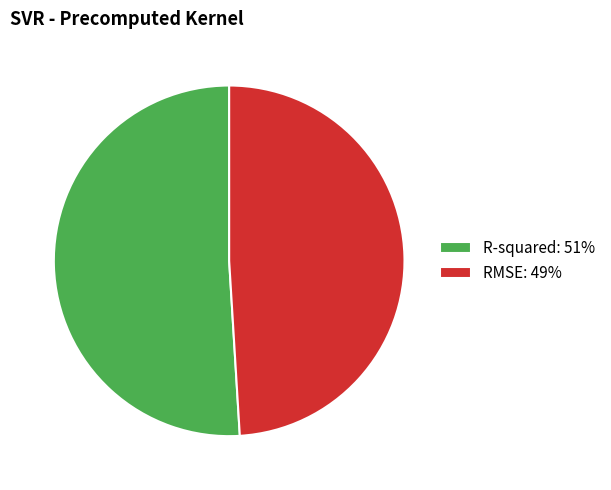

Which has a higher value, RMSE or R-squared?

R-squared